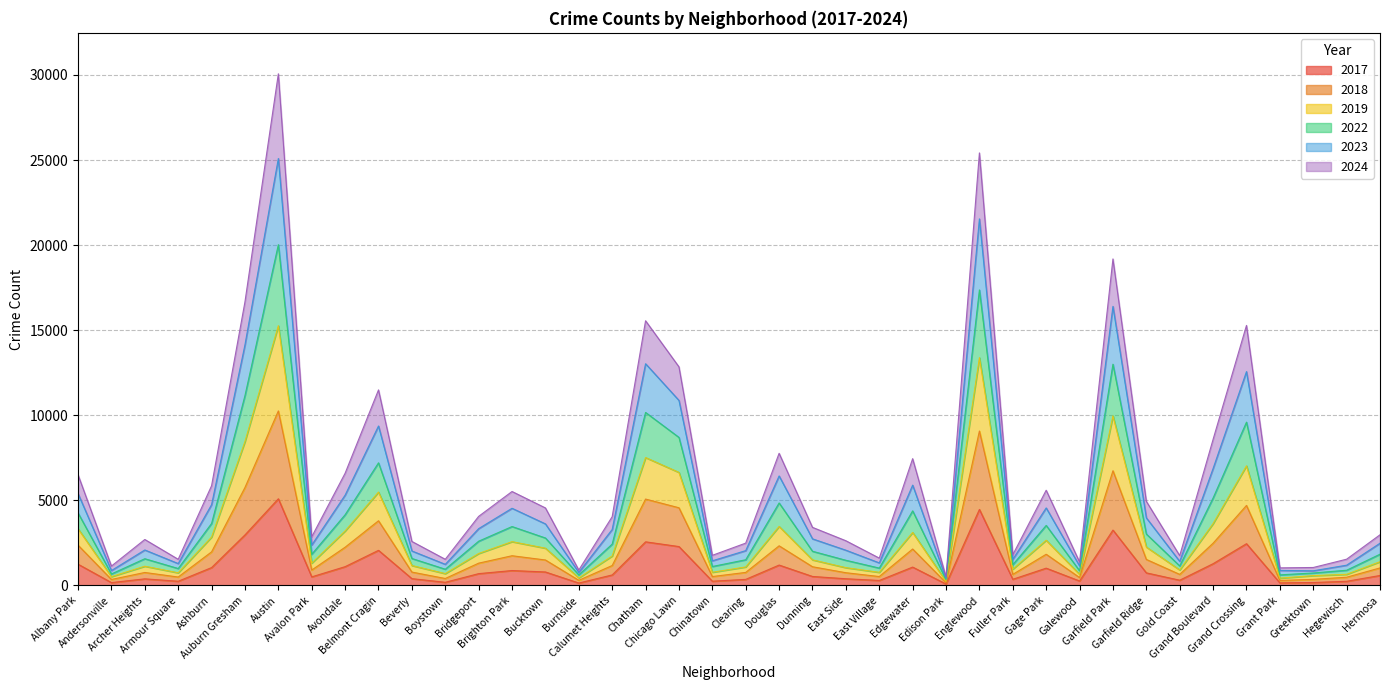

True or false: 2017 and 2023 cross at least once.

False